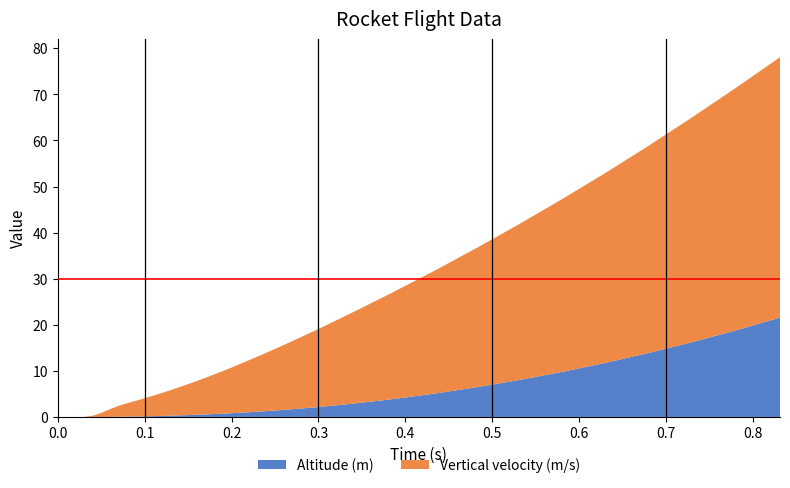

Reading left to right, list all the values displayed in this chart.

Altitude (m): 0=0.0	1=0.0	2=0.0	3=0.0	4=0.0	5=0.0	6=0.0	7=0.0	8=0.1	9=0.1	10=0.1	11=0.2	12=0.2	13=0.3	14=0.3	15=0.4	16=0.5	17=0.5	18=0.6	19=0.7	20=0.8	21=0.9	22=1.0	23=1.1	24=1.3	25=1.4	26=1.5	27=1.8	28=2.1	29=2.7	30=3.8	31=5.0	32=6.4	33=8.0	34=9.8	35=11.8	36=13.9	37=16.3	38=18.8	39=21.6
Vertical velocity (m/s): 0=0.0	1=0.0	2=0.0	3=0.0	4=0.3	5=0.9	6=1.7	7=2.4	8=2.9	9=3.4	10=3.9	11=4.4	12=5.0	13=5.6	14=6.1	15=6.7	16=7.3	17=8.0	18=8.6	19=9.2	20=9.9	21=10.6	22=11.3	23=12.0	24=12.7	25=13.4	26=14.1	27=15.1	28=16.8	29=19.2	30=22.9	31=26.5	32=30.2	33=33.8	34=37.5	35=41.3	36=45.1	37=48.9	38=52.7	39=56.5